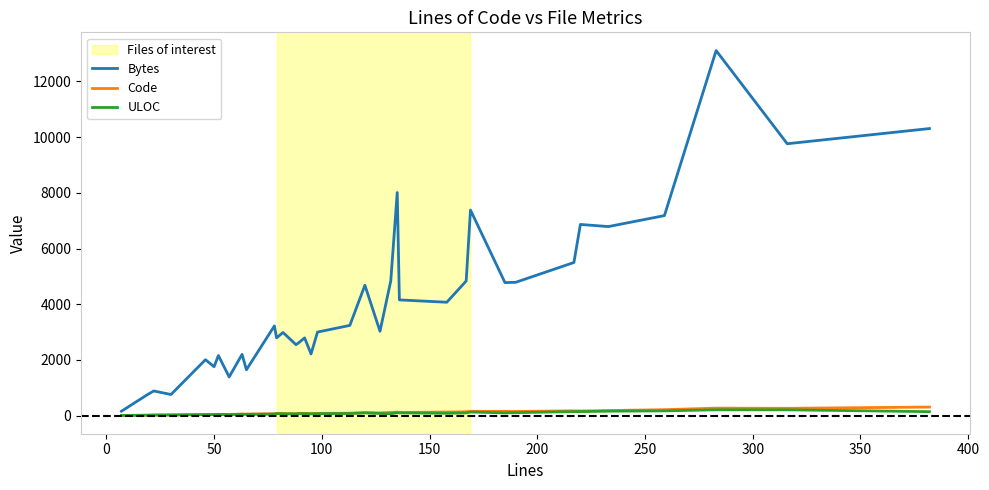

Which series has the widest spread of values?

Bytes